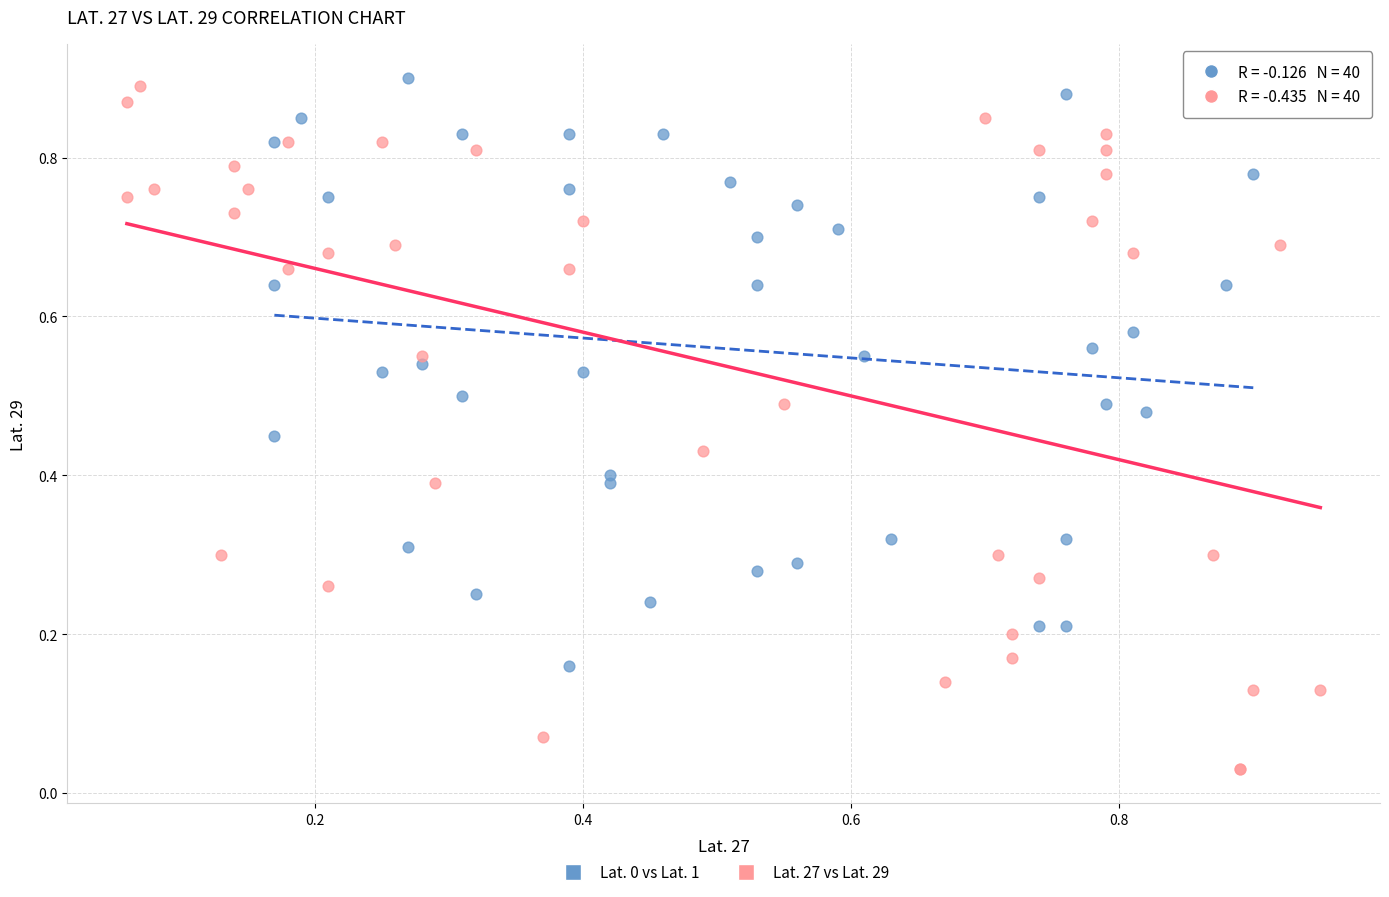

Which series has the largest Y range (max minus min)?

Lat. 27 vs Lat. 29